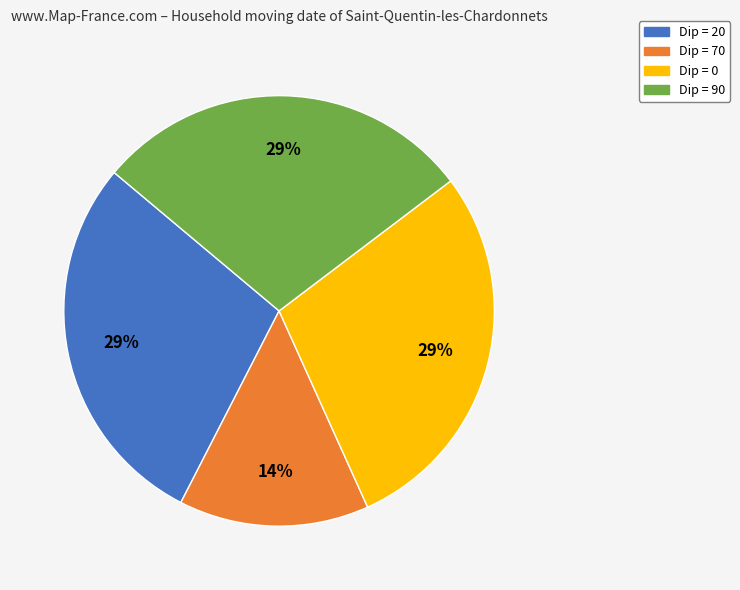

To the nearest percent, what is the combined percentage of Dip = 90 and Dip = 20?

57%